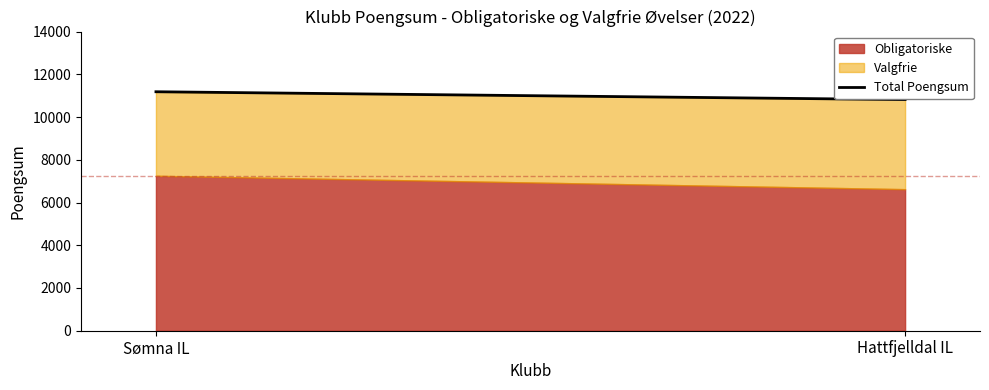

Approximately how many times larger is the value at Sømna IL compared to Hattfjelldal IL?

1.0